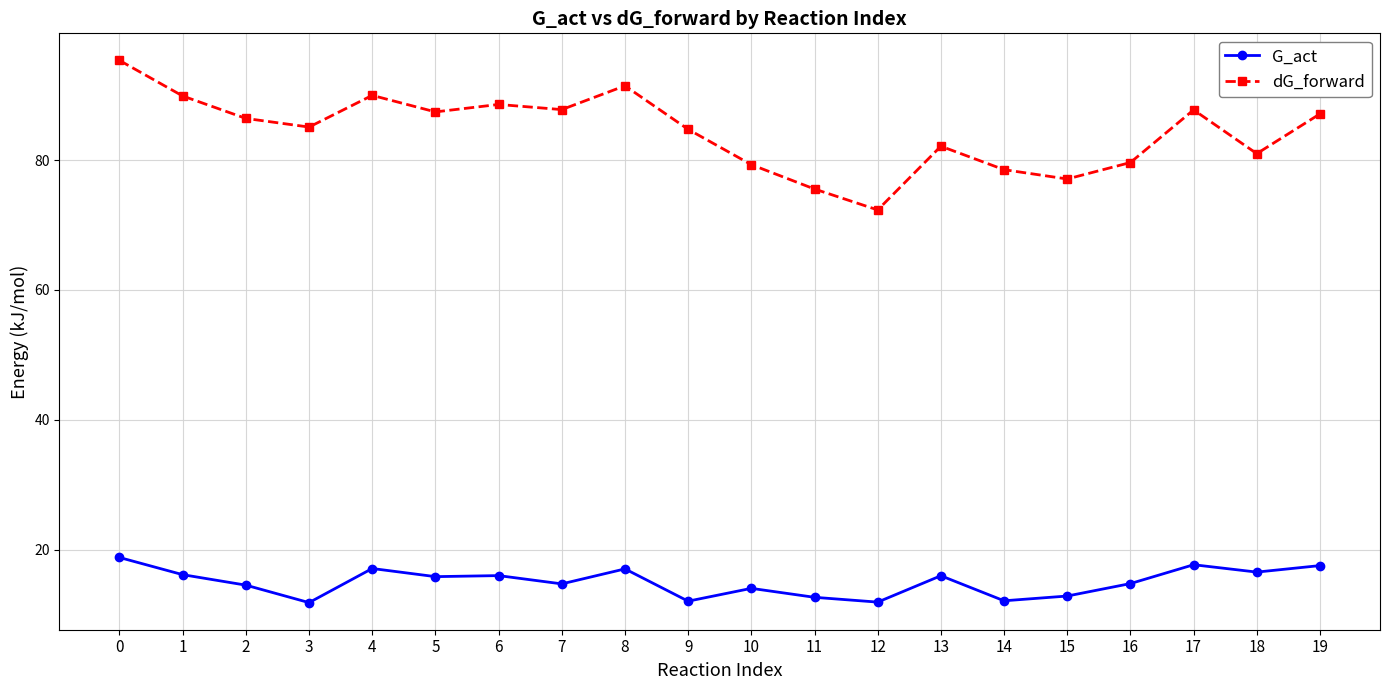

List the series in order of their overall mean, highest first.

dG_forward, G_act